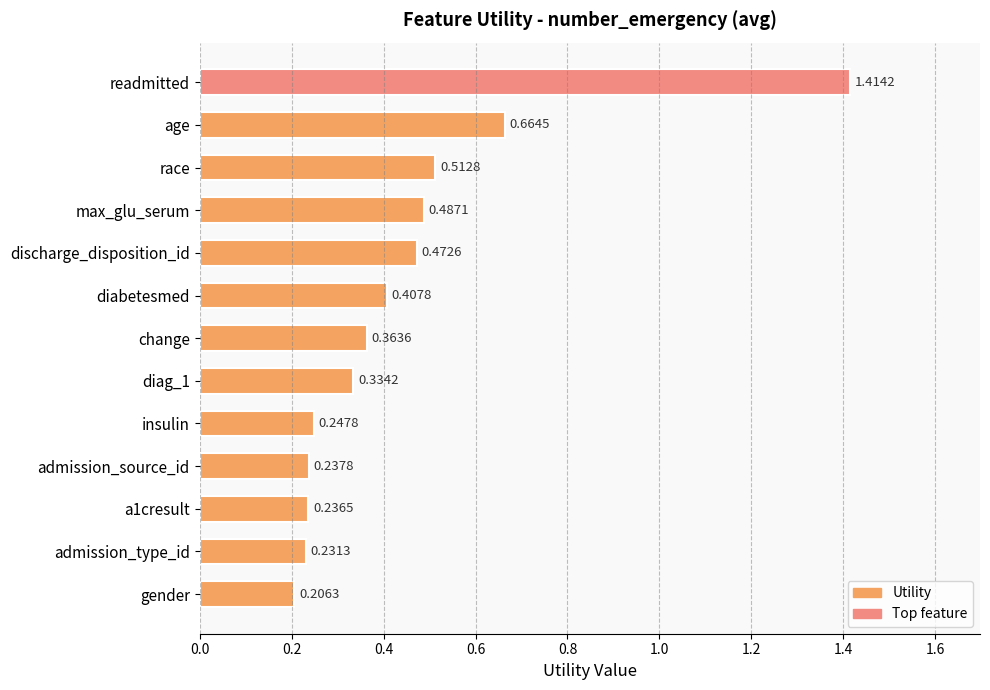

Does the chart contain stacked bars?

No